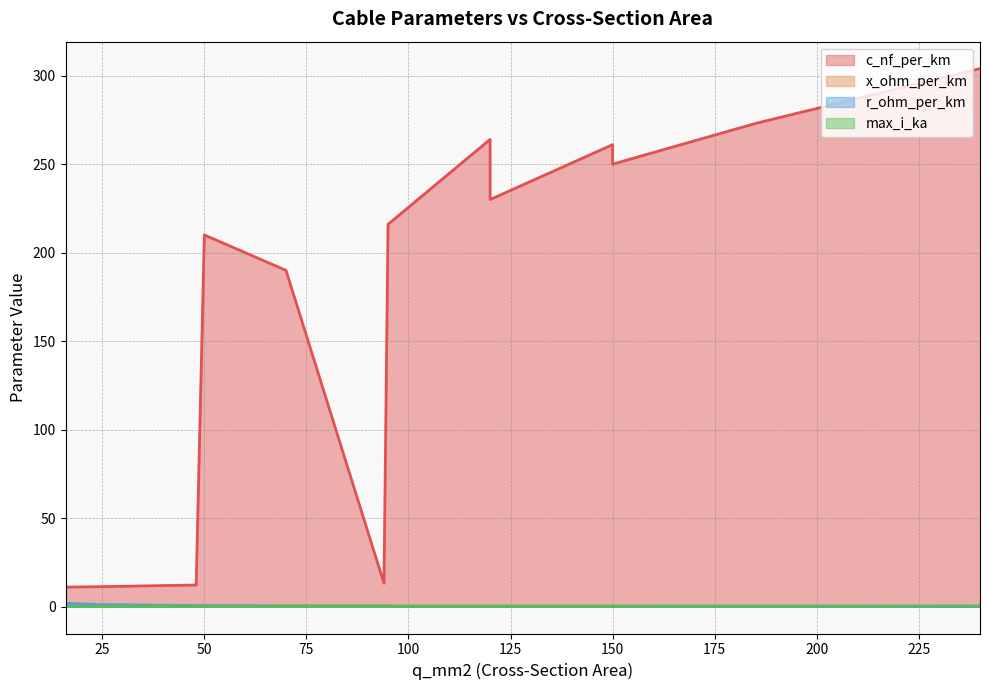

Does the chart have visible grid lines?

Yes